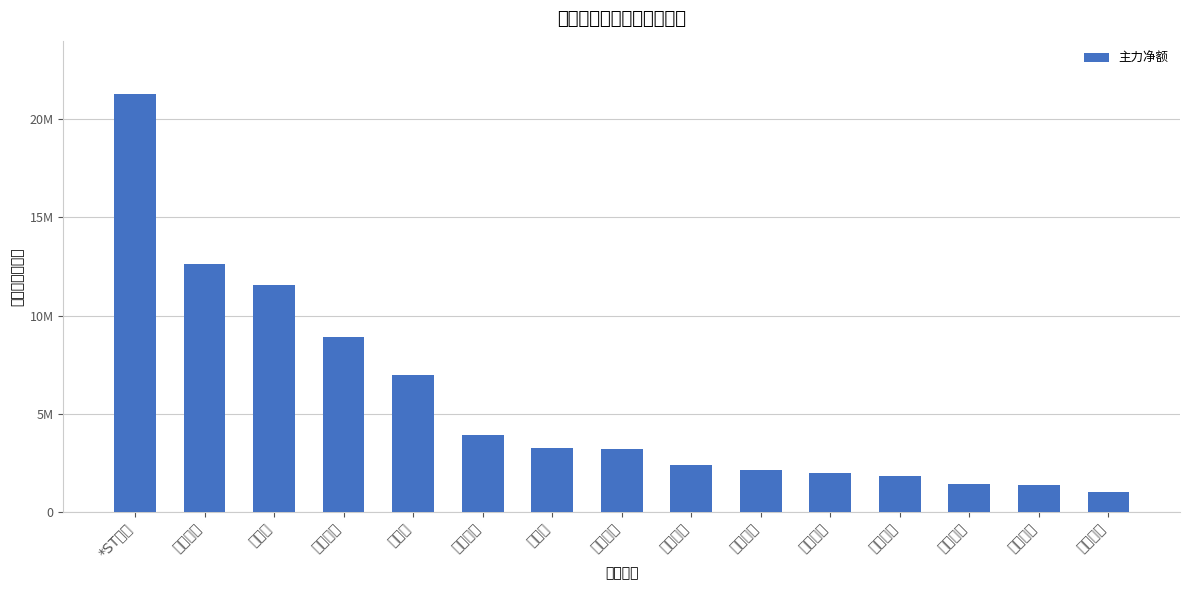

At which label does the data first exceed 3200881?

*ST巴安